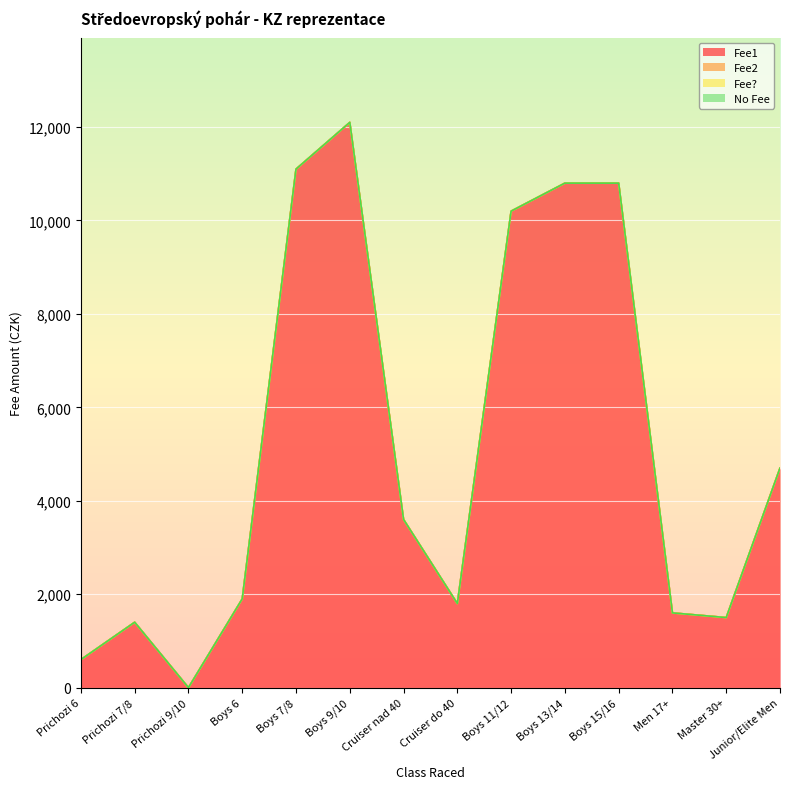

What are all the series names shown in the legend?

Fee1, Fee2, Fee?, No Fee